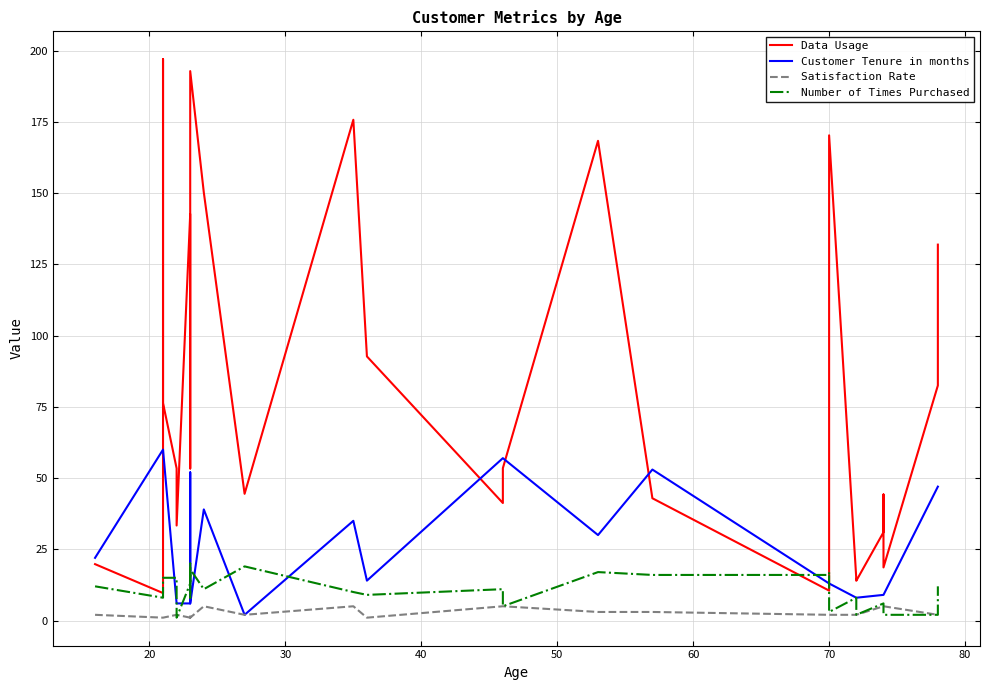

In Data Usage, how many points are lower than both neighbors (excluding endpoints)?

9